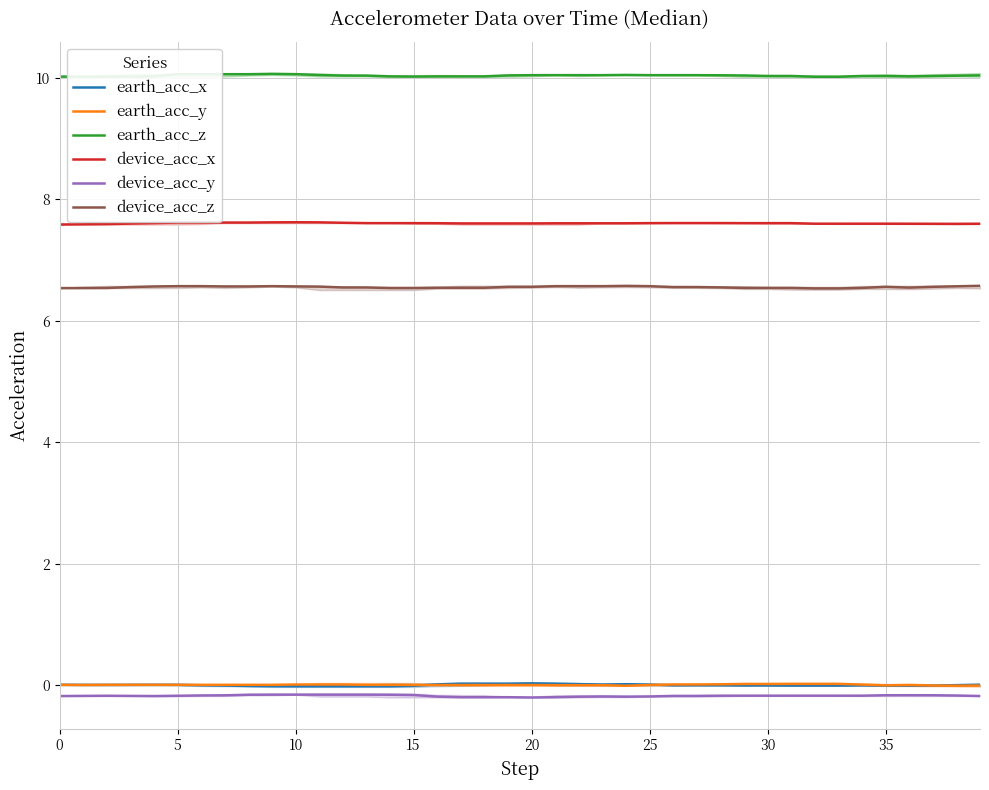

What are all the series names shown in the legend?

earth_acc_x, earth_acc_y, earth_acc_z, device_acc_x, device_acc_y, device_acc_z